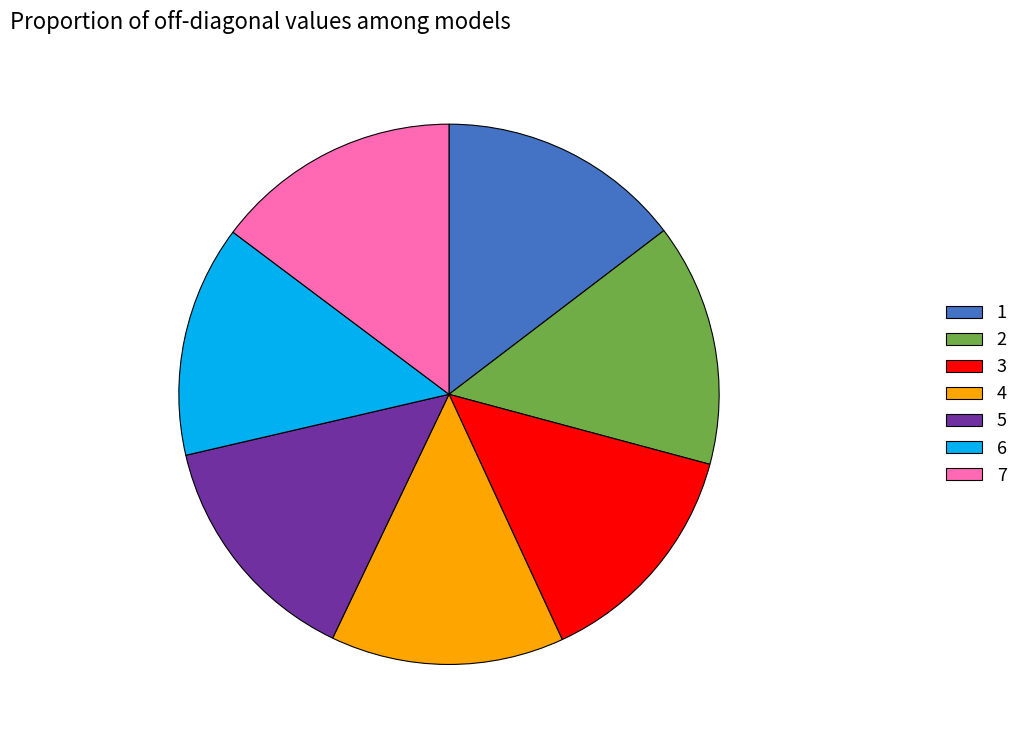

True or false: 5 accounts for 14% of the total.

True